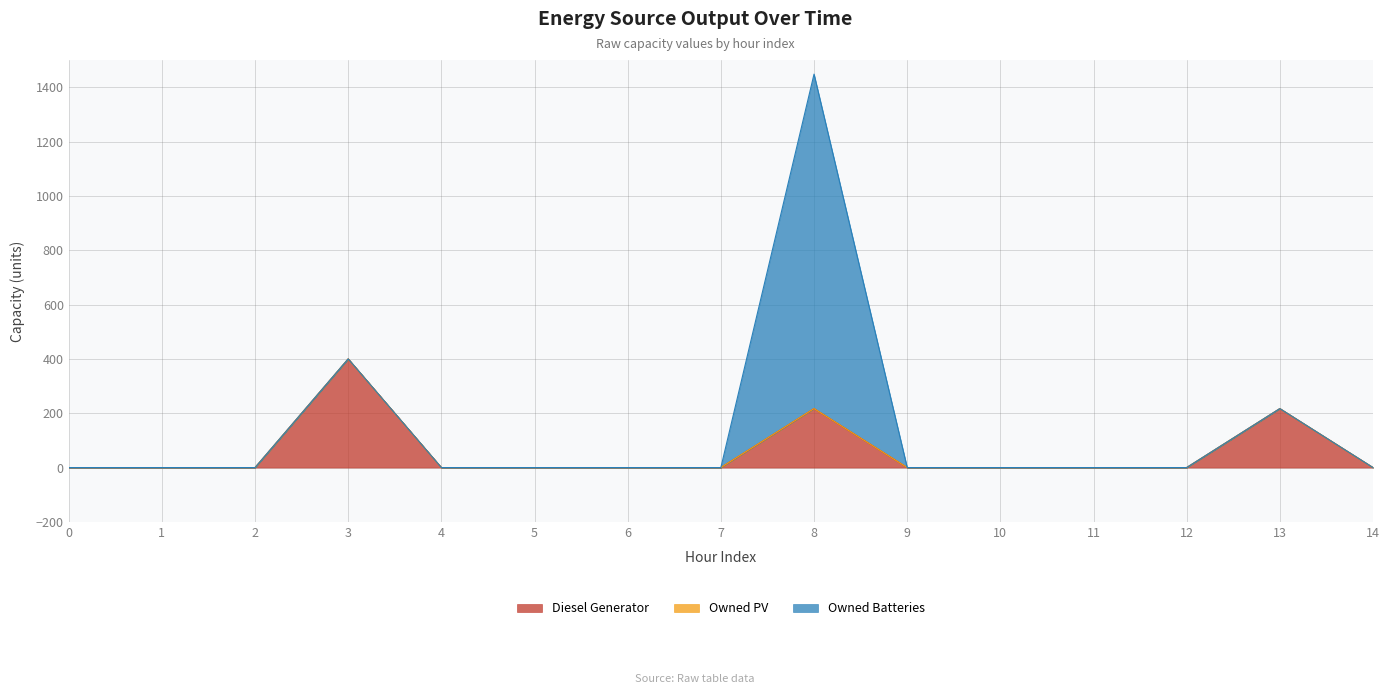

List the series in order of their peak value, highest first.

Owned Batteries, Diesel Generator, Owned PV